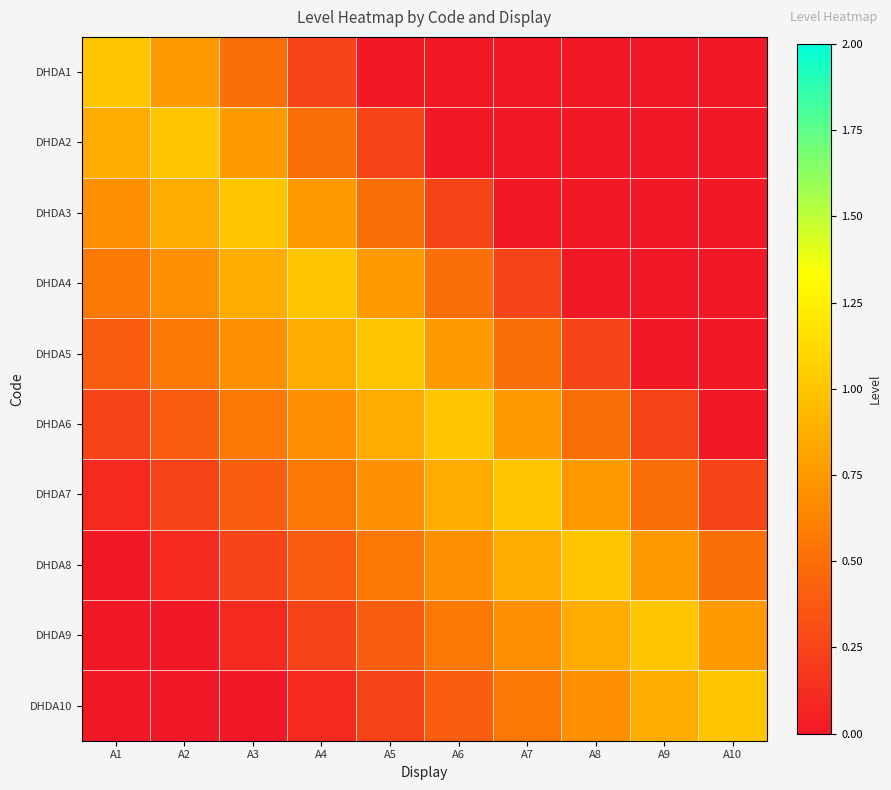

Between A4 and A6, which is larger?

A4